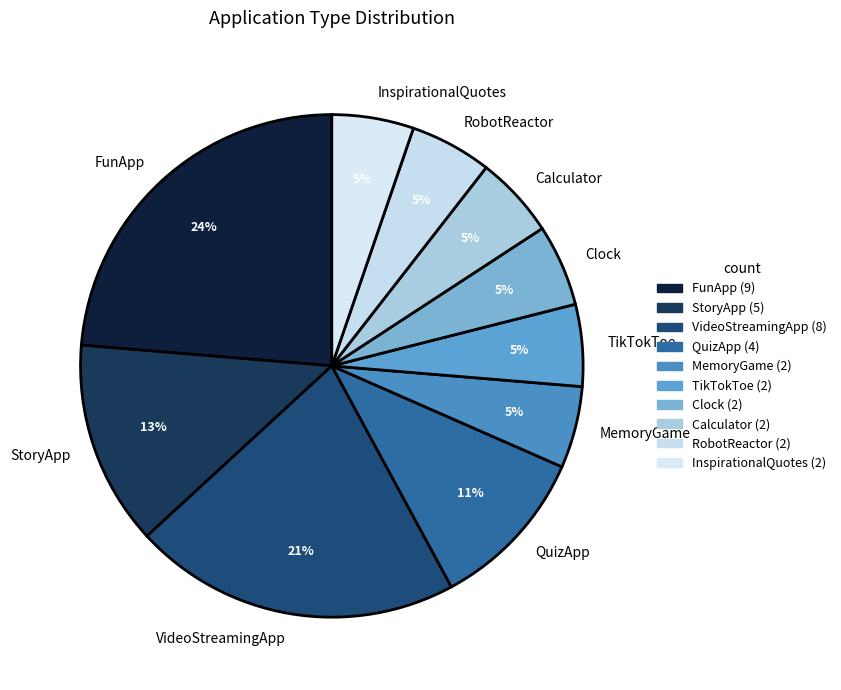

Does TikTokToe account for over 50% of the chart?

No